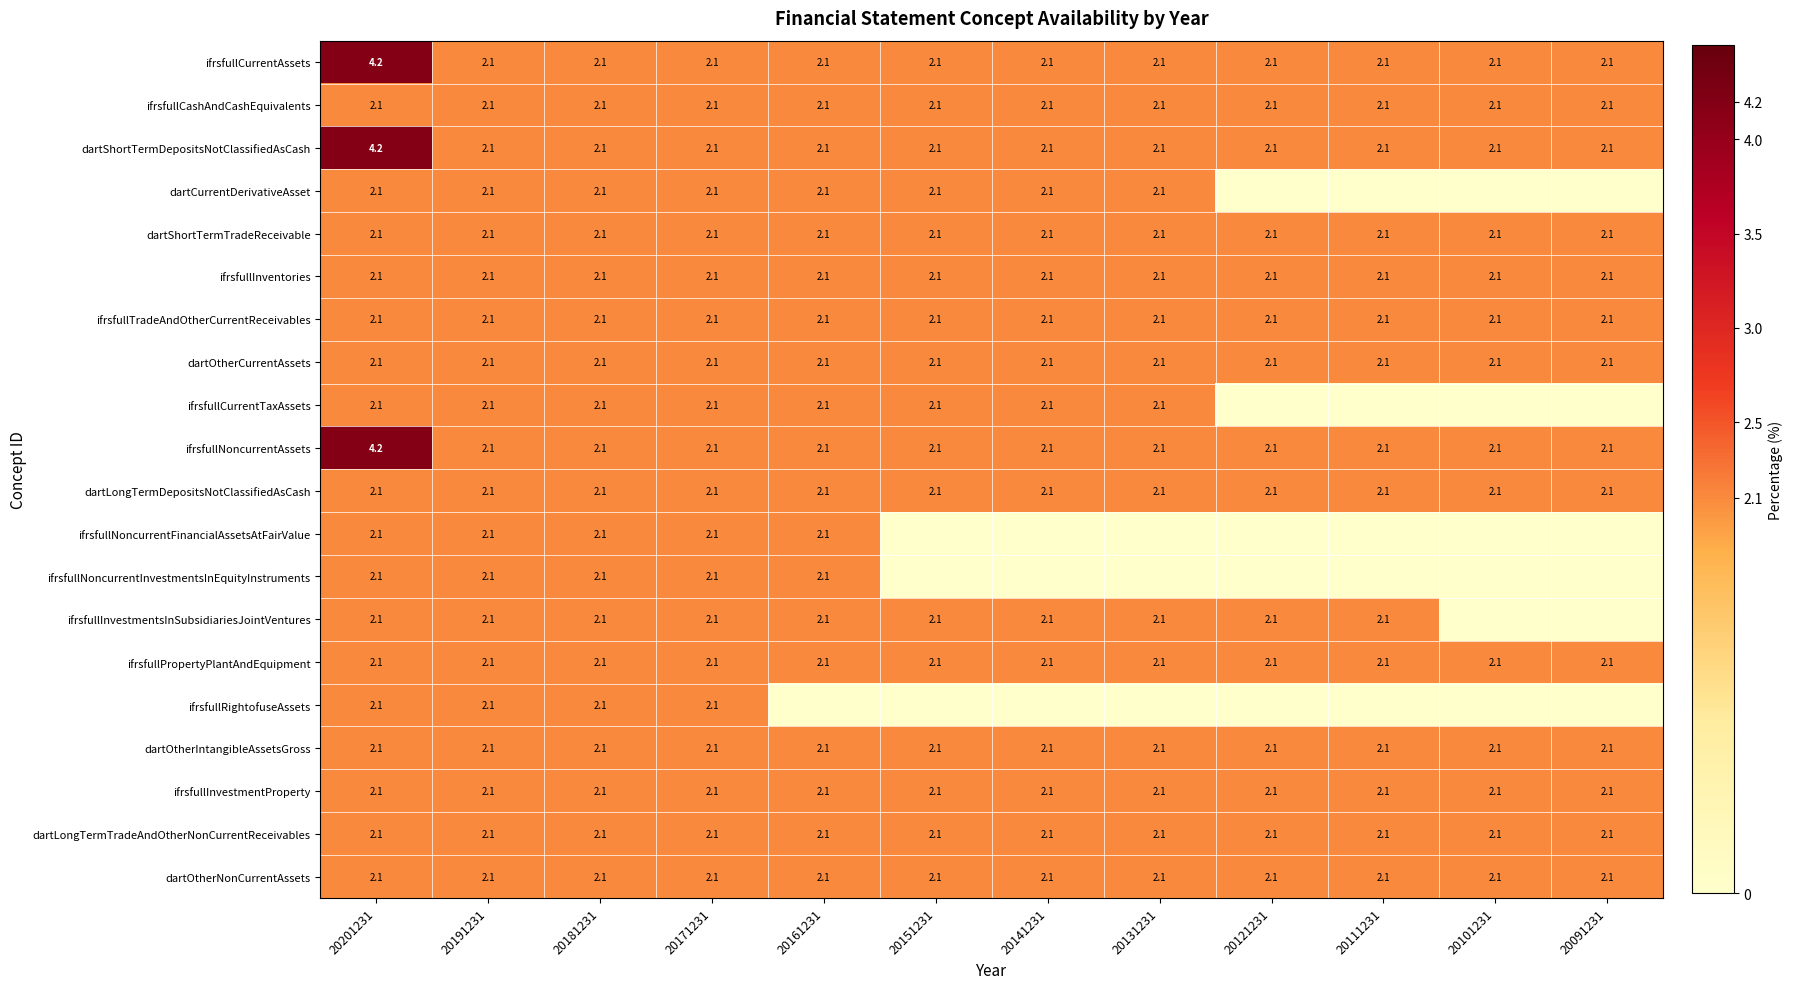

What is the approximate value of dartLongTermDepositsNotClassifiedAsCash at 20151231?

2.1